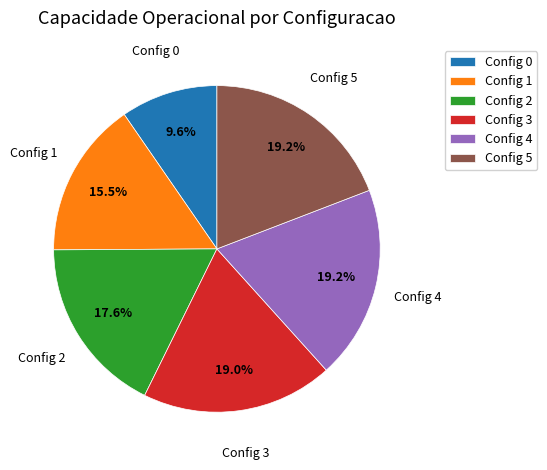

Is there any slice that represents more than half of the pie?

No